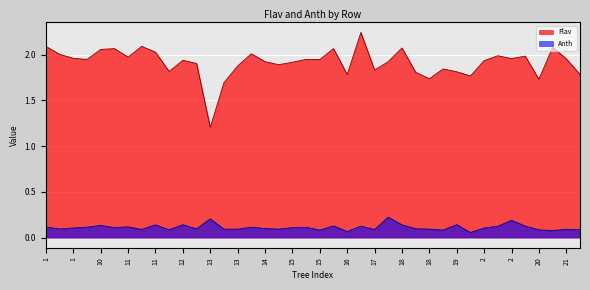

True or false: Anth and Flav intersect in this chart.

False